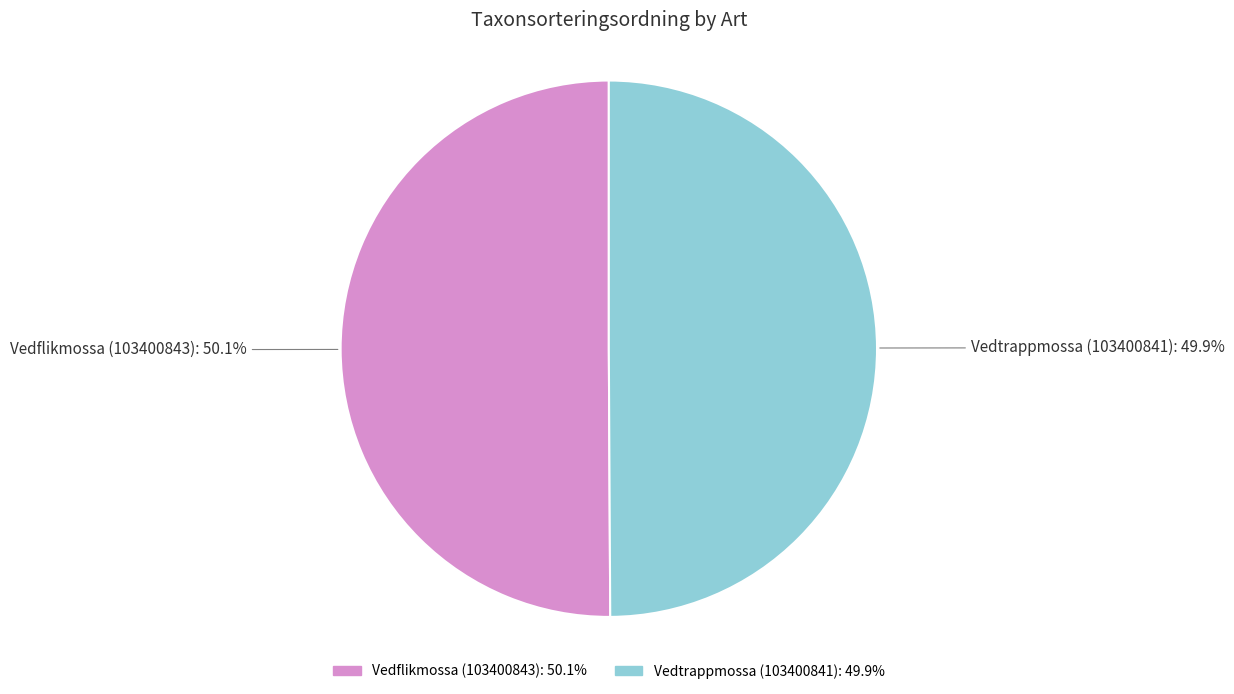

Approximately how many times larger is the value at Vedtrappmossa (103400841) compared to Vedflikmossa (103400843)?

1.0